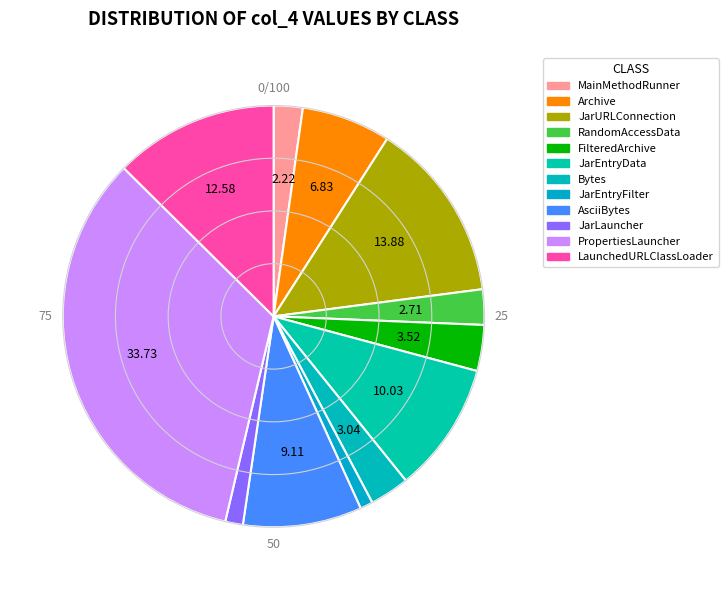

Rank the categories by value from highest to lowest.

PropertiesLauncher, JarURLConnection, LaunchedURLClassLoader, JarEntryData, AsciiBytes, Archive, FilteredArchive, Bytes, RandomAccessData, MainMethodRunner, JarLauncher, JarEntryFilter